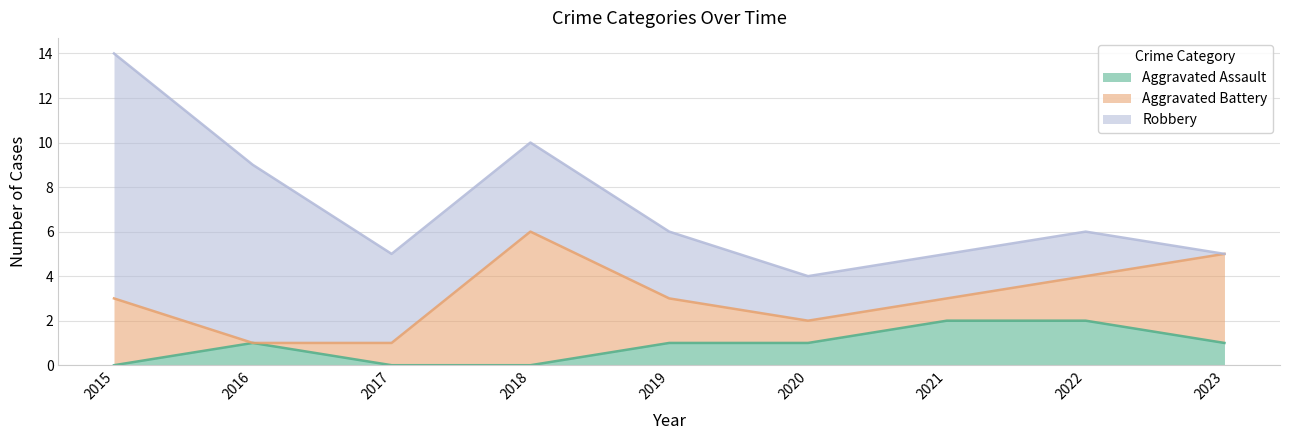

Reading left to right, list all the values displayed in this chart.

Aggravated Assault: 0	1	0	0	1	1	2	2	1
Aggravated Battery: 3	0	1	6	2	1	1	2	4
Robbery: 11	8	4	4	3	2	2	2	0